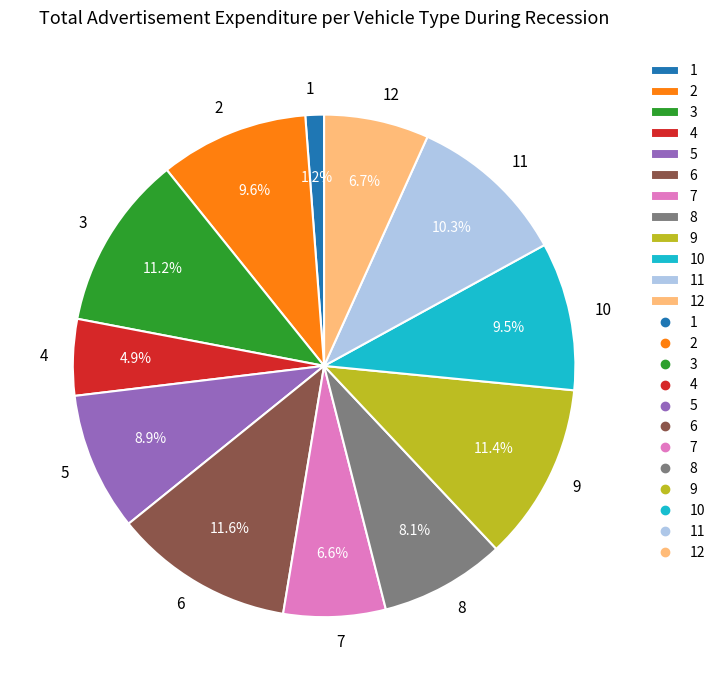

Count the number of slices in the pie.

12